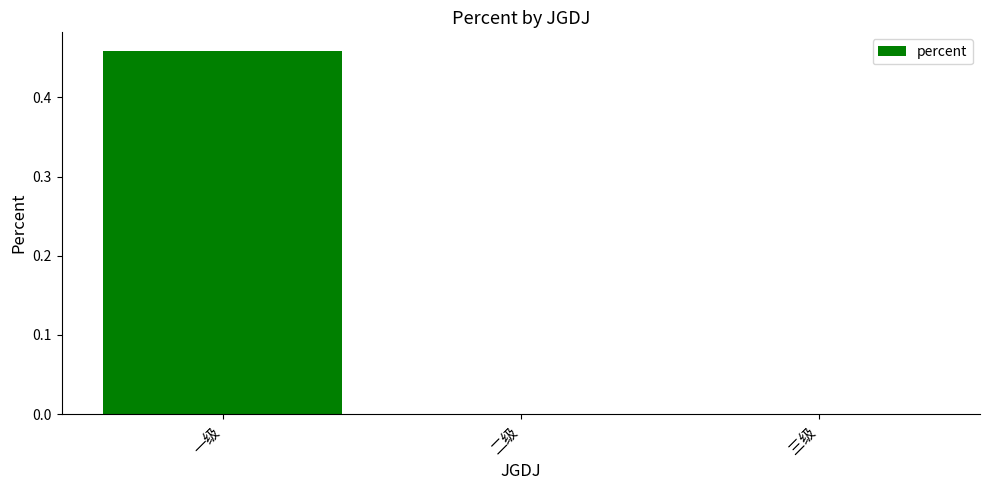

True or false: the data shows 0.0 at 二级.

True